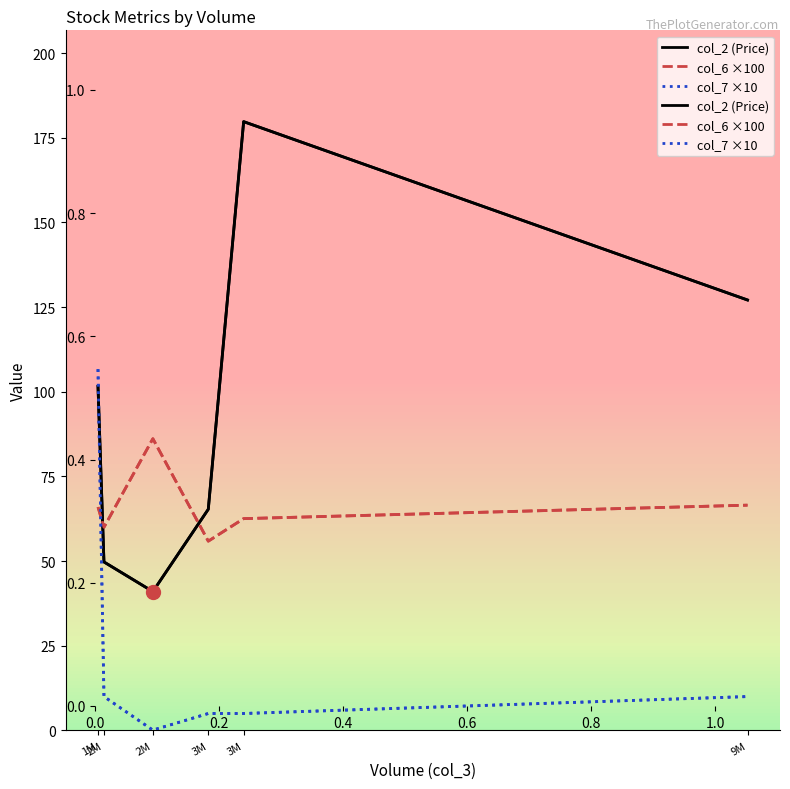

What is the approximate value of col_2 (Price) at 2M?

41.0